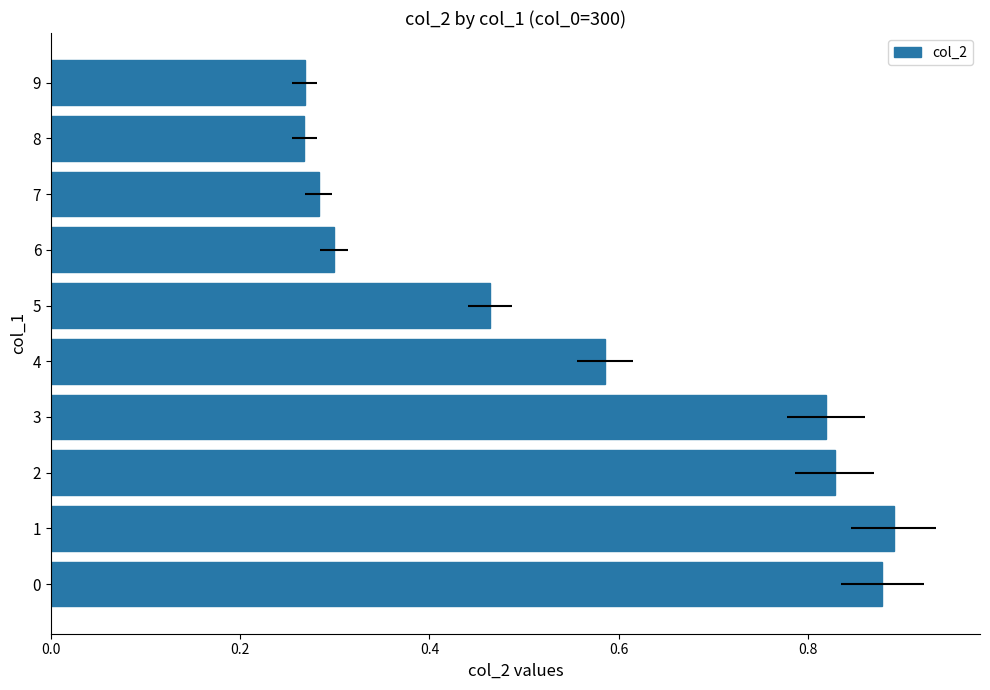

Between 7 and 9, which is larger?

7